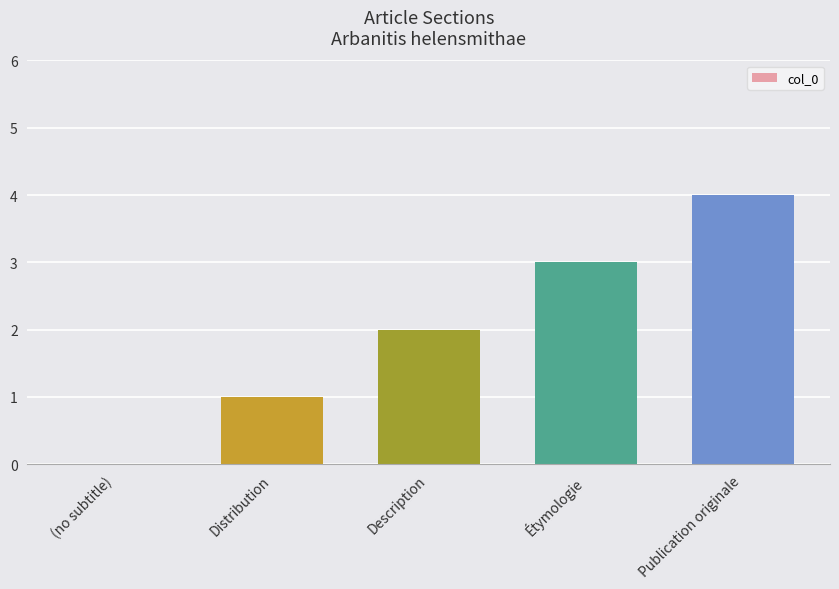

How many data points does each series have?

5